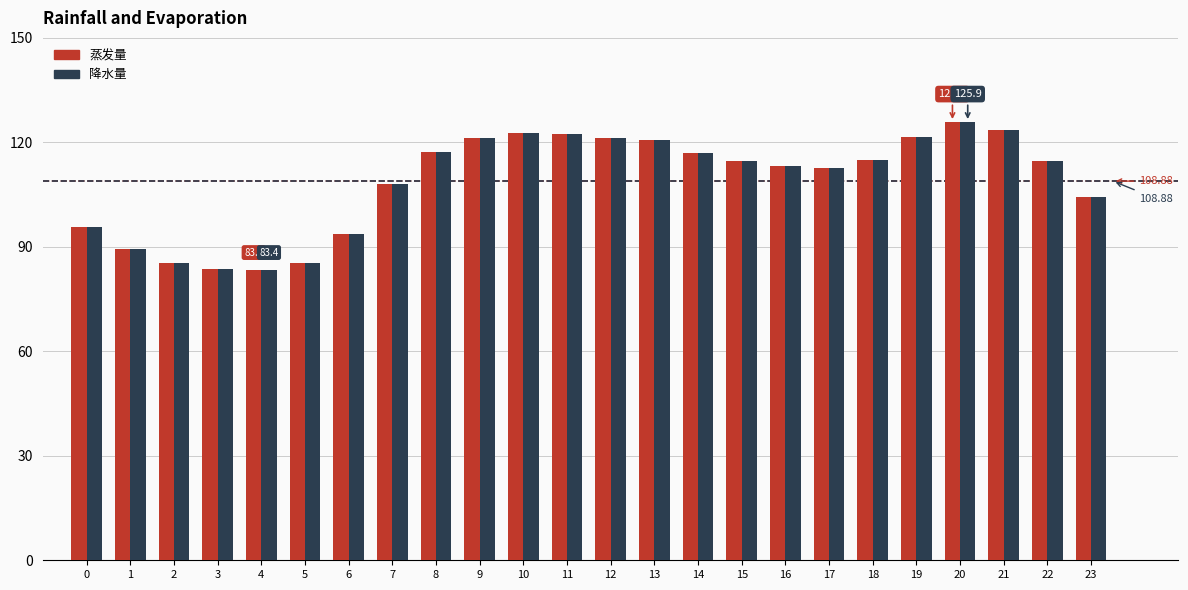

Is the value of 降水量 at 7 greater than the value of 蒸发量 at 8?

No